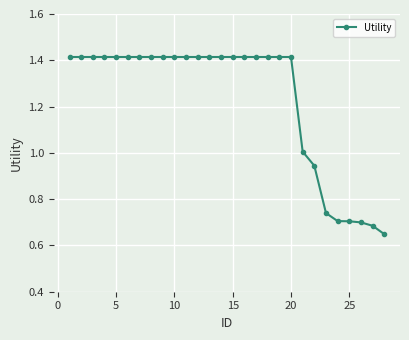

What is the difference between the maximum and minimum values?

0.8